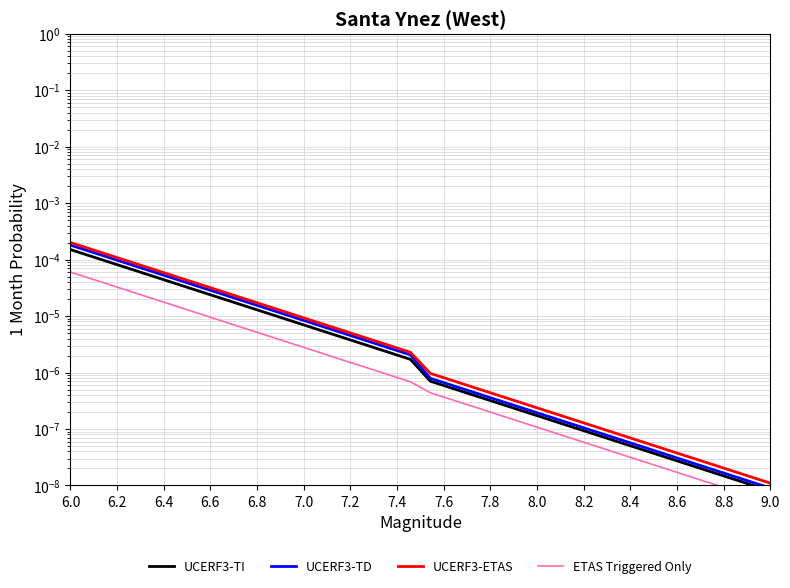

True or false: UCERF3-ETAS has a value of 0.0 at 8.2.

True